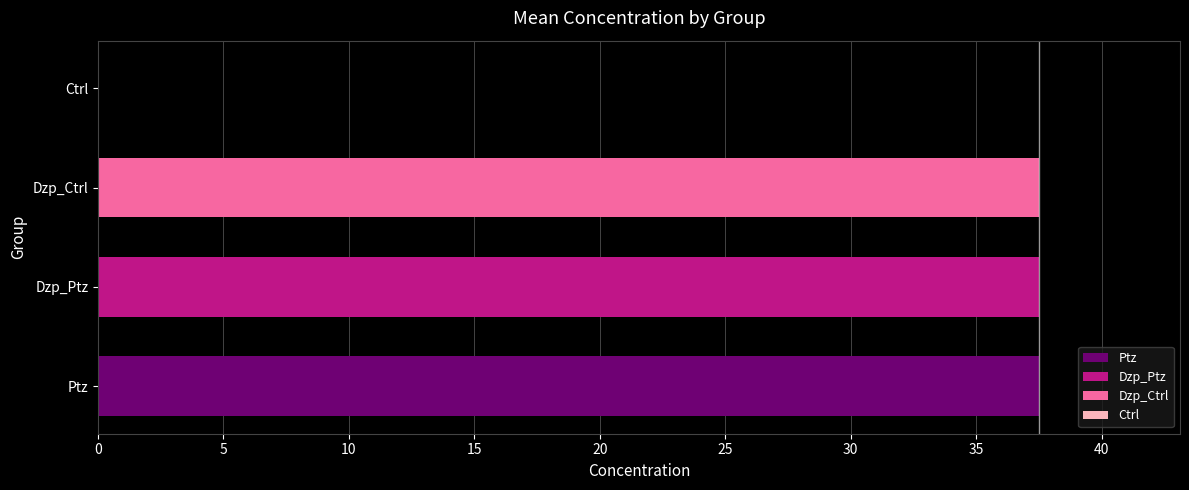

What is the maximum value shown in the chart?

37.5